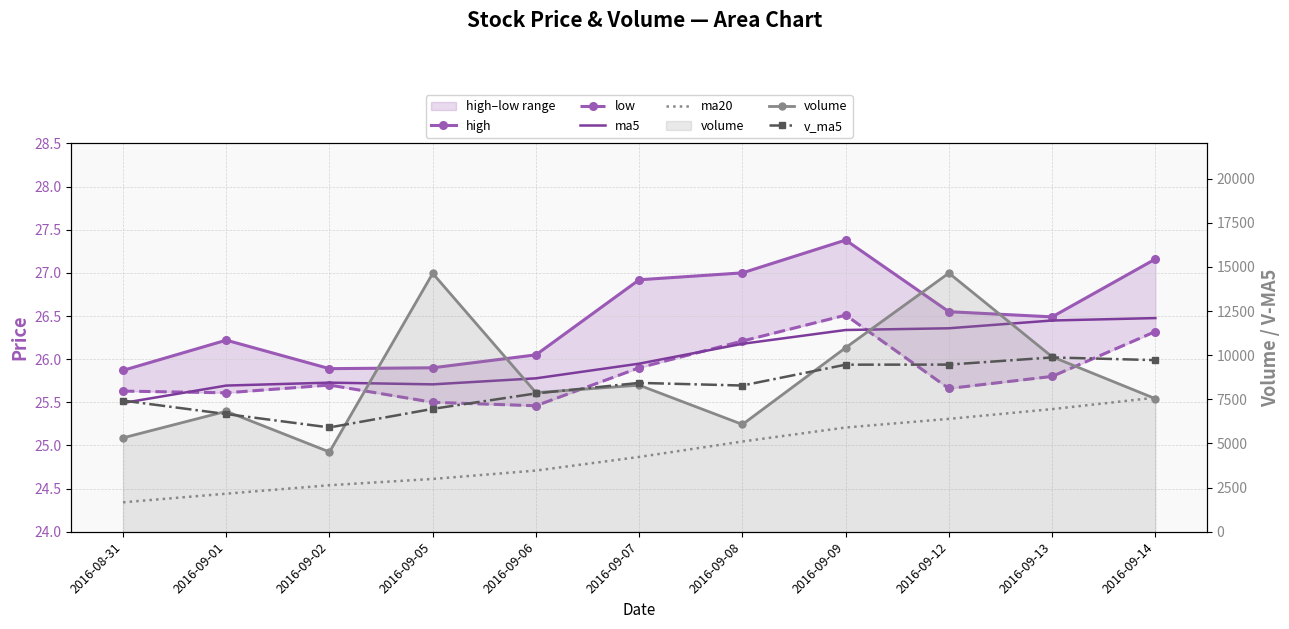

Reading left to right, extract all data points from this chart.

high: 2016-08-31=25.9	2016-09-01=26.2	2016-09-02=25.9	2016-09-05=25.9	2016-09-06=26.1	2016-09-07=26.9	2016-09-08=27.0	2016-09-09=27.4	2016-09-12=26.6	2016-09-13=26.5	2016-09-14=27.2
low: 2016-08-31=25.6	2016-09-01=25.6	2016-09-02=25.7	2016-09-05=25.5	2016-09-06=25.5	2016-09-07=25.9	2016-09-08=26.2	2016-09-09=26.5	2016-09-12=25.7	2016-09-13=25.8	2016-09-14=26.3
ma5: 2016-08-31=25.5	2016-09-01=25.7	2016-09-02=25.7	2016-09-05=25.7	2016-09-06=25.8	2016-09-07=25.9	2016-09-08=26.2	2016-09-09=26.3	2016-09-12=26.4	2016-09-13=26.4	2016-09-14=26.5
ma20: 2016-08-31=24.3	2016-09-01=24.4	2016-09-02=24.5	2016-09-05=24.6	2016-09-06=24.7	2016-09-07=24.9	2016-09-08=25.0	2016-09-09=25.2	2016-09-12=25.3	2016-09-13=25.4	2016-09-14=25.6
volume: 2016-08-31=5320.0	2016-09-01=6825.5	2016-09-02=4520.2	2016-09-05=14638.0	2016-09-06=7880.0	2016-09-07=8303.2	2016-09-08=6079.1	2016-09-09=10428.0	2016-09-12=14655.0	2016-09-13=9913.0	2016-09-14=7539.0
v_ma5: 2016-08-31=7430.5	2016-09-01=6668.0	2016-09-02=5908.6	2016-09-05=6962.1	2016-09-06=7836.7	2016-09-07=8433.4	2016-09-08=8284.1	2016-09-09=9465.7	2016-09-12=9469.1	2016-09-13=9875.7	2016-09-14=9722.8